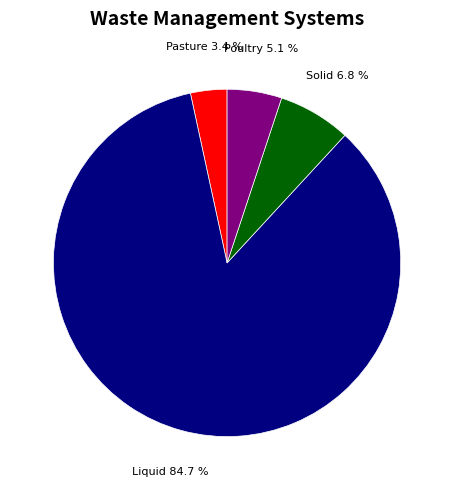

To the nearest percent, what portion does Poultry represent?

5%